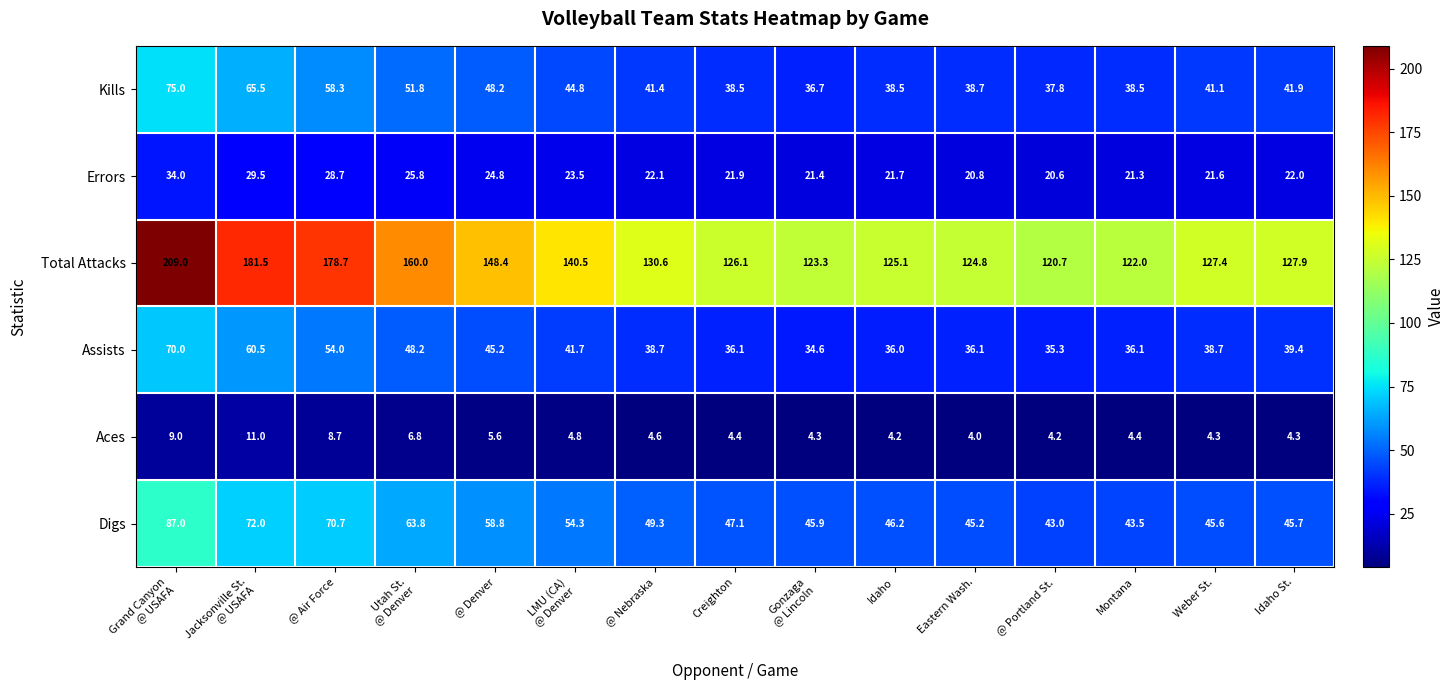

What is the smallest value displayed?

4.0